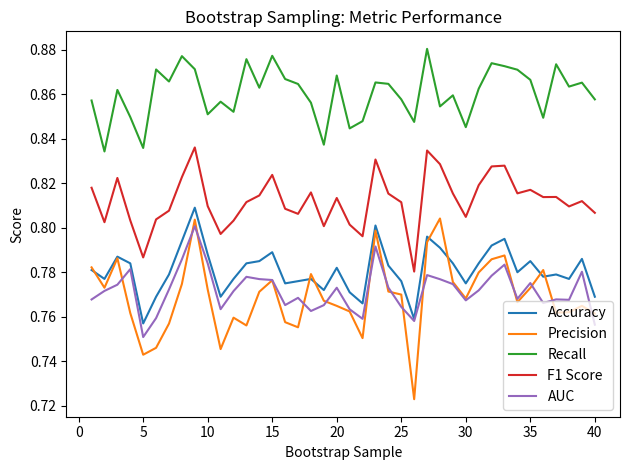

Is this an area chart (filled region under the line)?

No